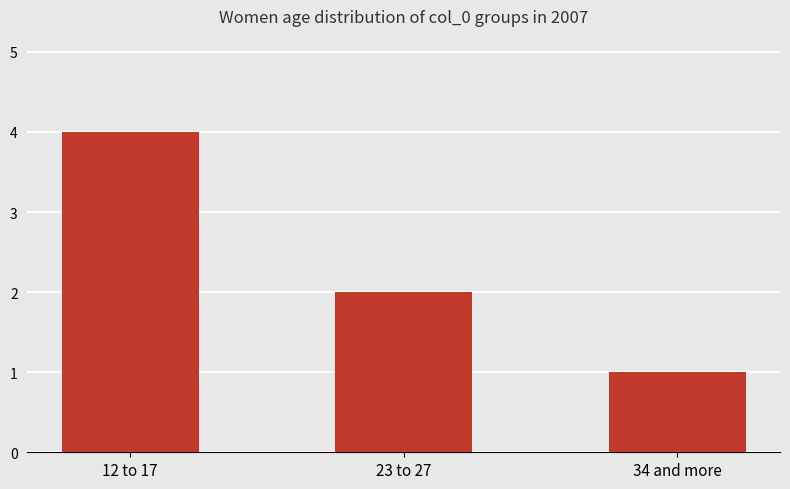

What value does the data have at 12 to 17?

4